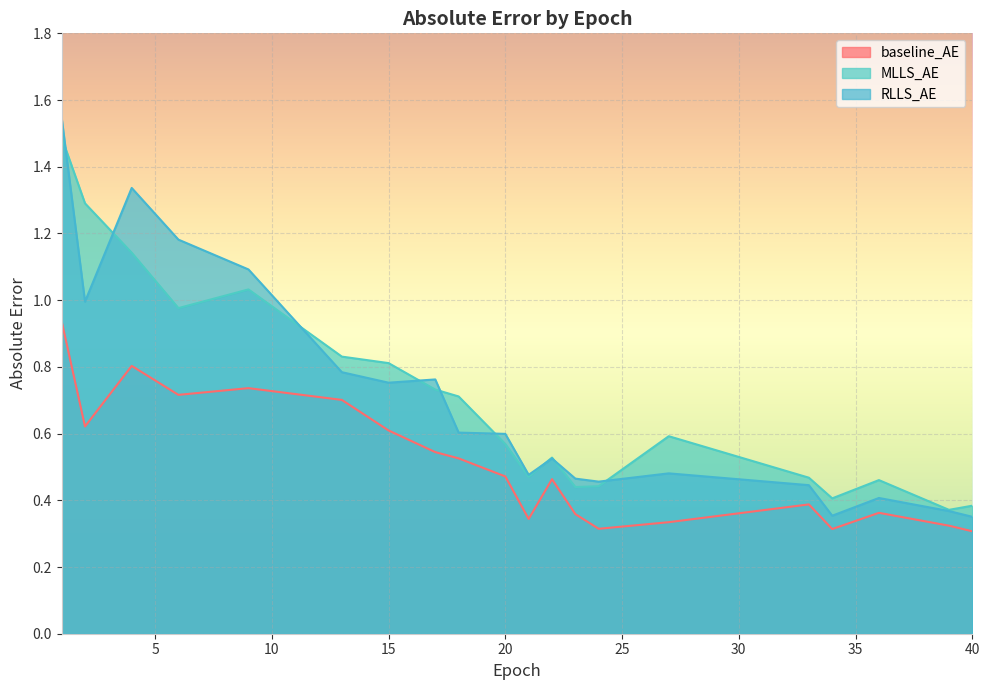

The RLLS_AE series shows 0.6 at 20. True or false?

True